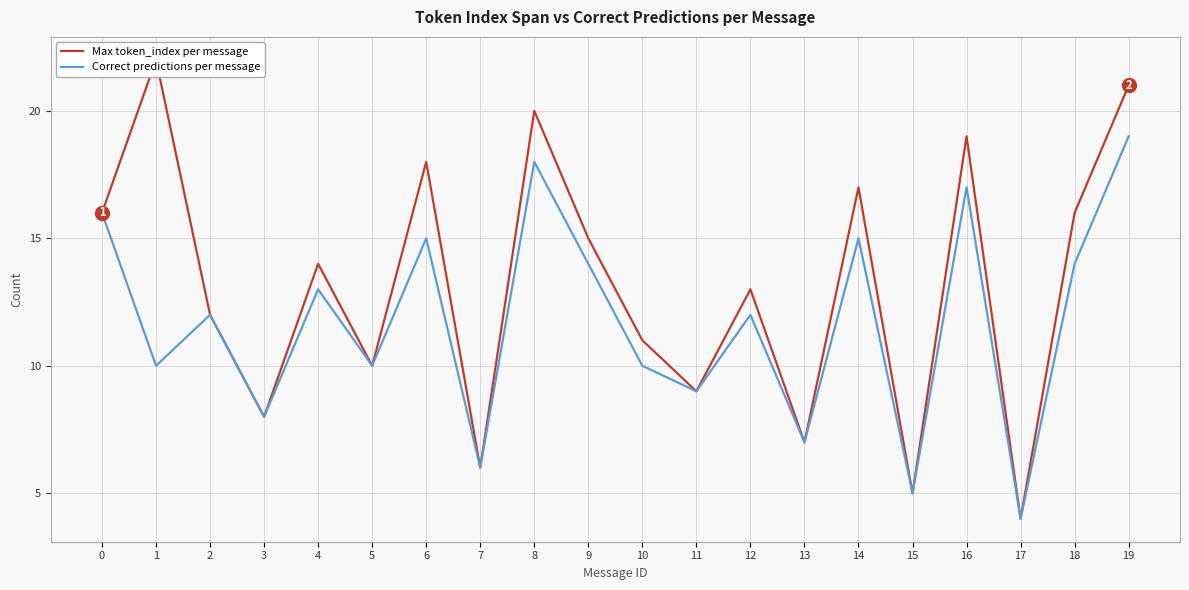

What is the difference between the maximum and minimum values in the Correct predictions per message series?

15